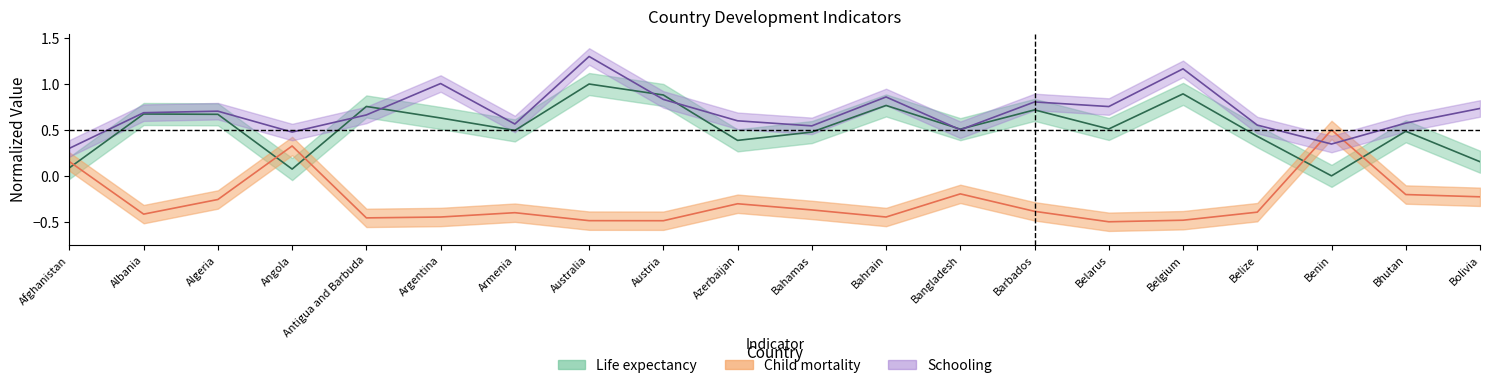

What is the value of the Life expectancy point at the 13th from the left?

0.5